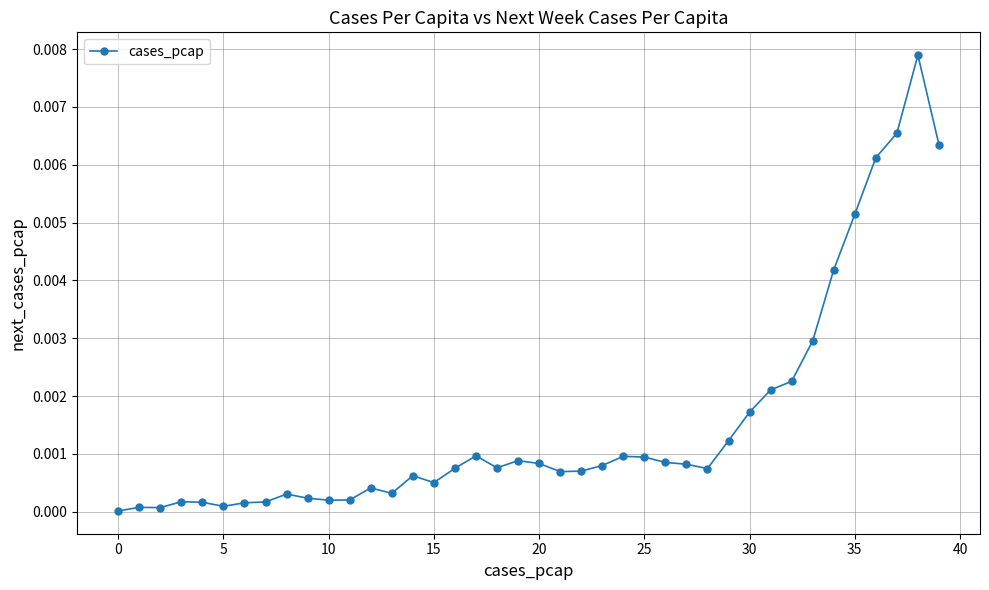

How many lines are shown in the chart?

1